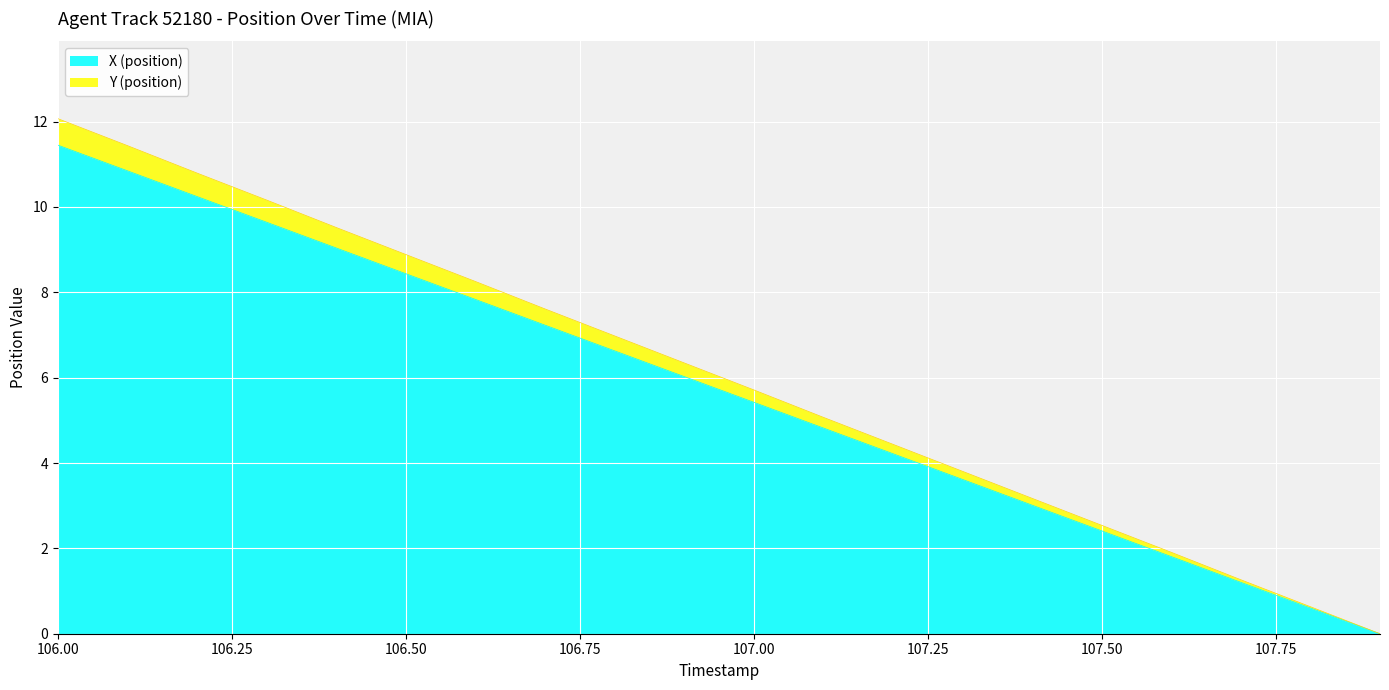

How many lines are shown in the chart?

2